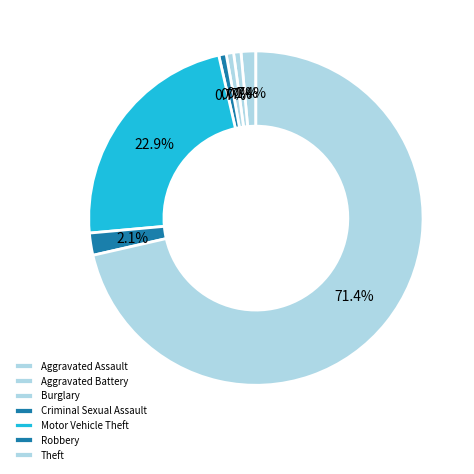

Rank the categories by value from lowest to highest.

Aggravated Battery, Burglary, Criminal Sexual Assault, Aggravated Assault, Robbery, Motor Vehicle Theft, Theft